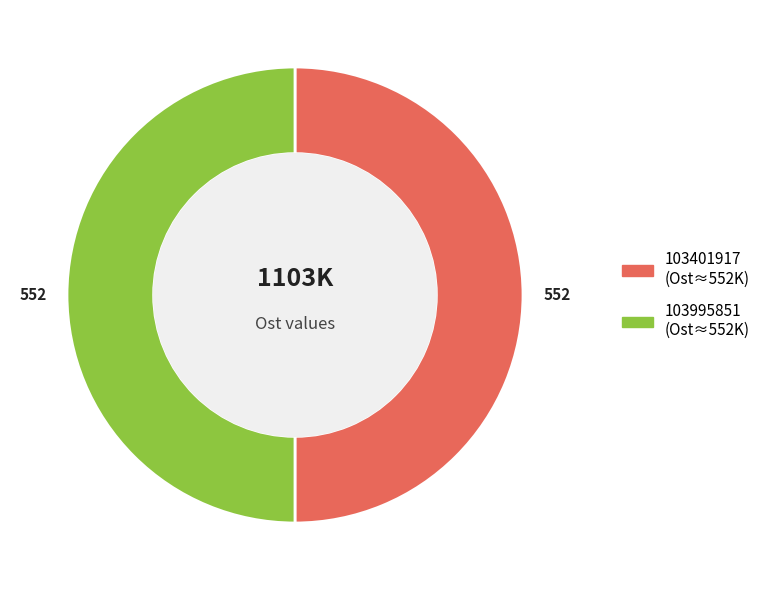

True or false: 103401917 accounts for 44% of the total.

False